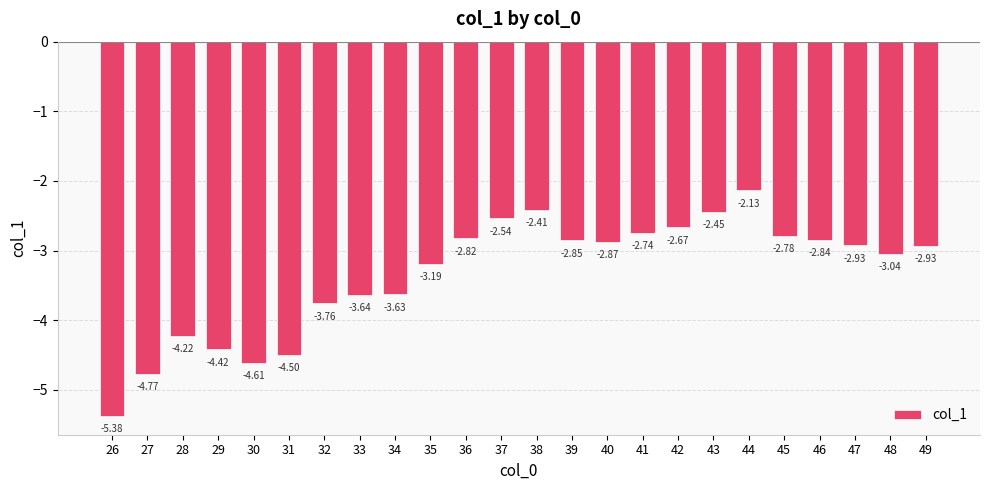

Read the value at 35.

-3.2